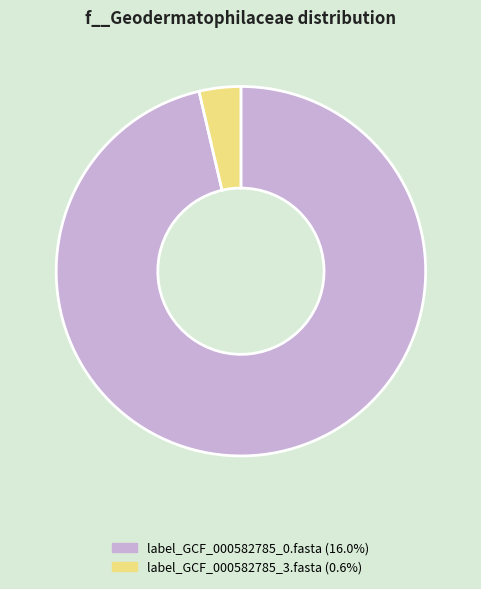

Rank the categories by value from lowest to highest.

label_GCF_000582785_3.fasta, label_GCF_000582785_0.fasta